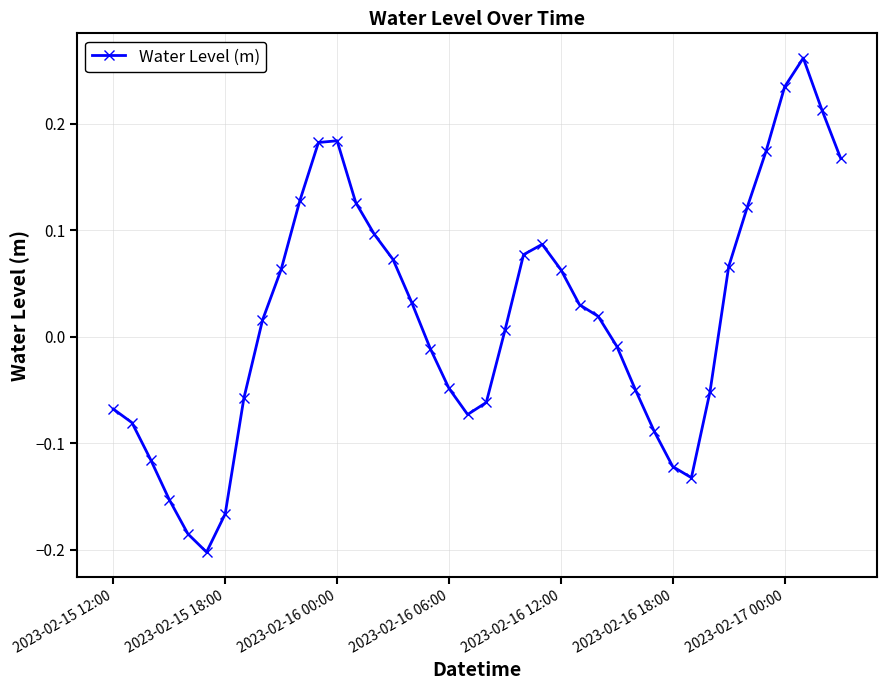

How many interior local peaks (higher than both neighbors) does the data have?

3